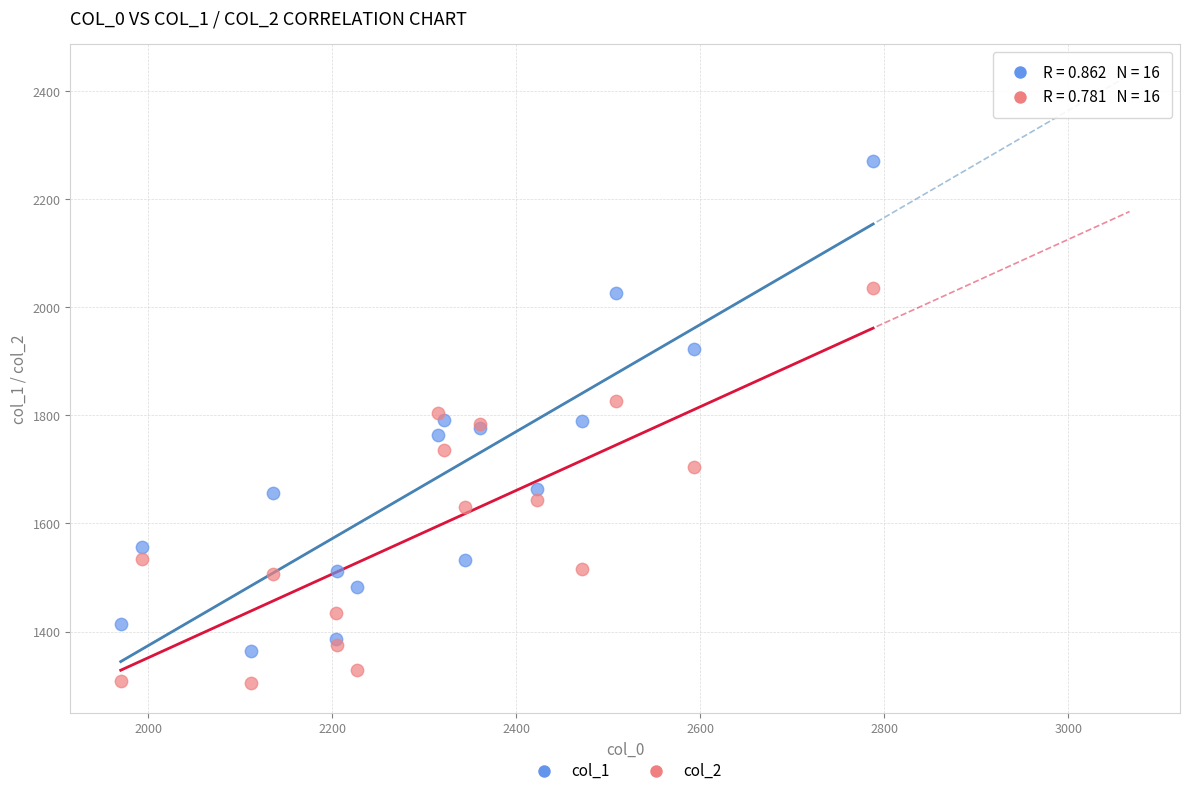

Which series contains the highest Y value?

col_1